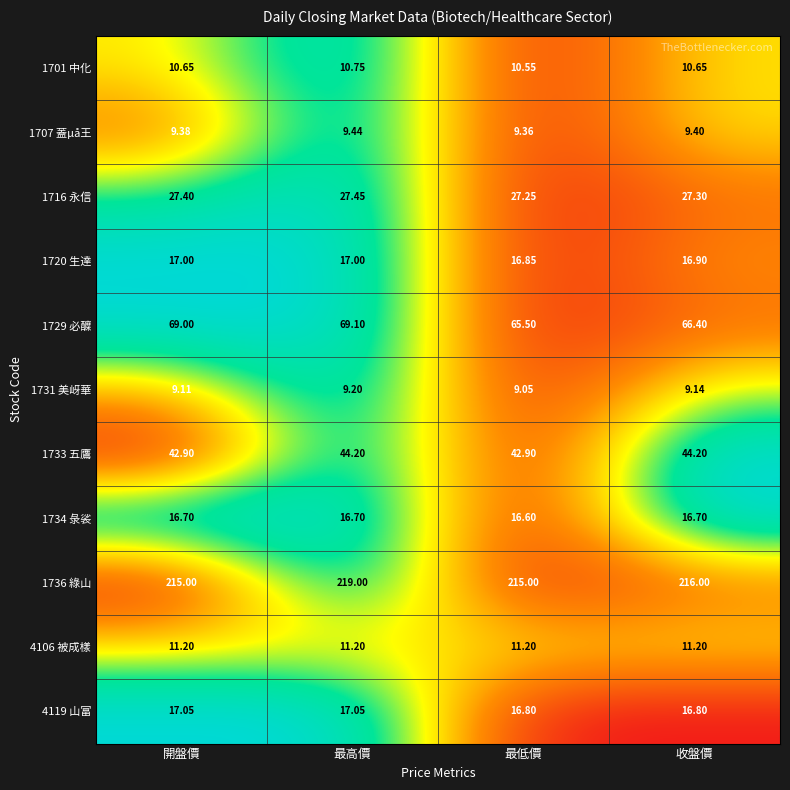

Is the value of 1729 必醾 at 收盤價 greater than the value of 1734 彔裟 at 開盤價?

Yes